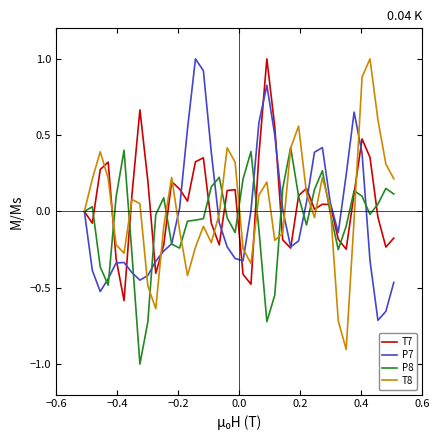

Which series has the largest total across all categories?

T7